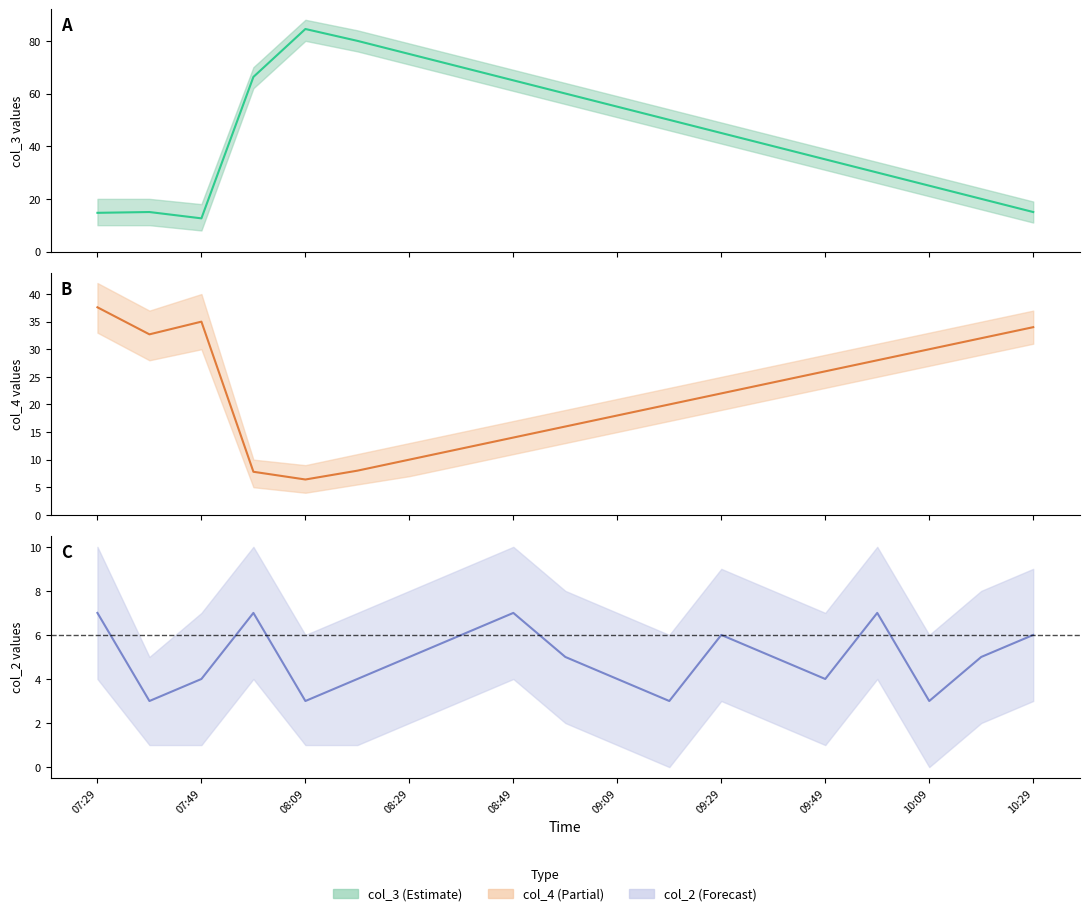

True or false: col_3 and col_2 cross at least once.

False